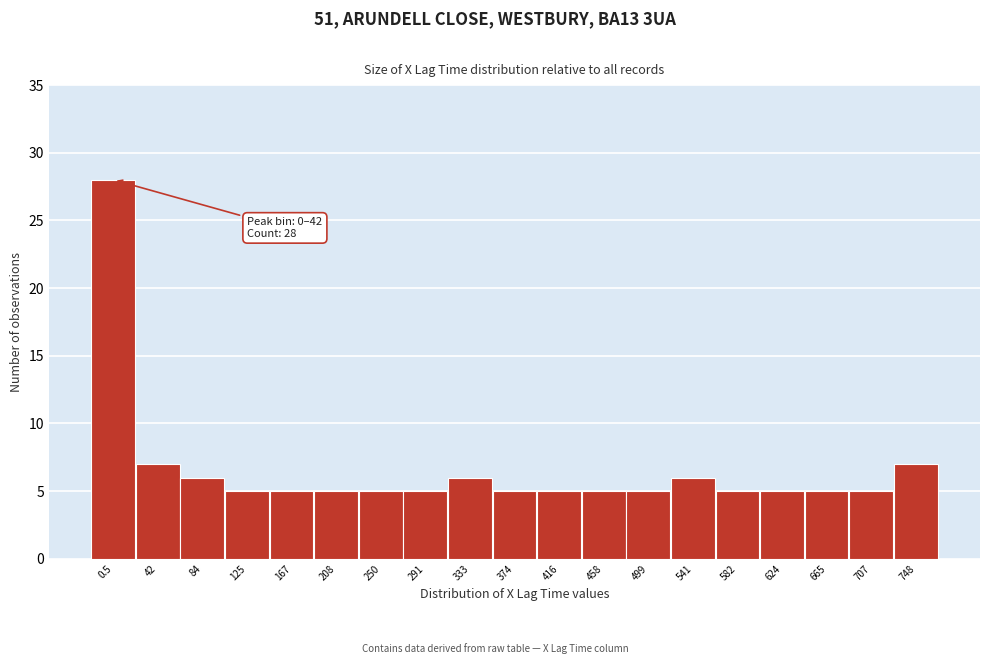

Reading left to right, what are all the values shown in this chart?

28	7	6	5	5	5	5	5	6	5	5	5	5	6	5	5	5	5	7